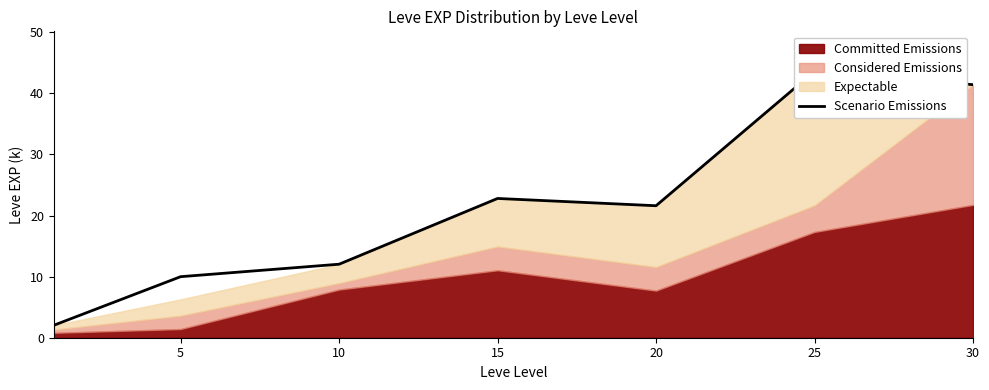

What is the change in value from 10 to 20?

+9.6